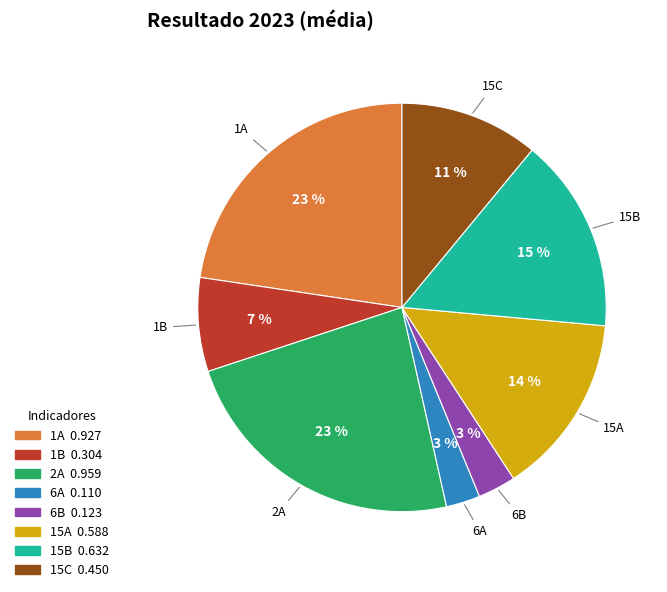

What percentage is the 1B slice, to the nearest percent?

7%